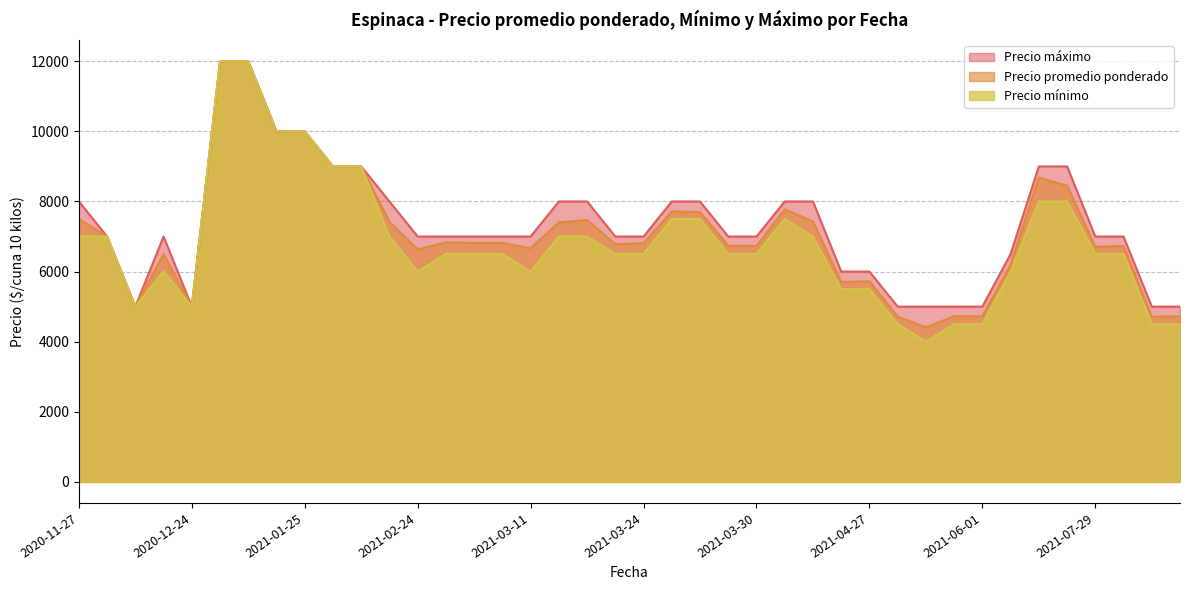

What is the highest value of the Precio mínimo series?

12000